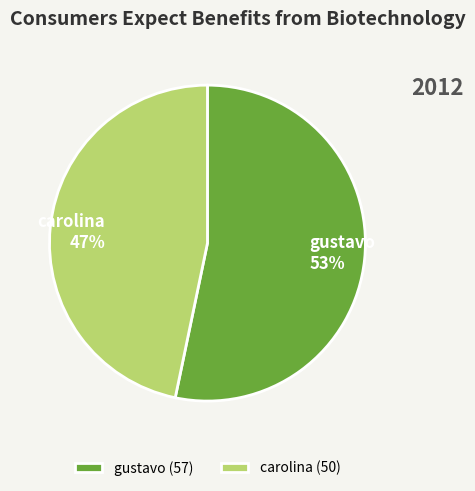

What is the smallest slice in the pie chart?

carolina (50)